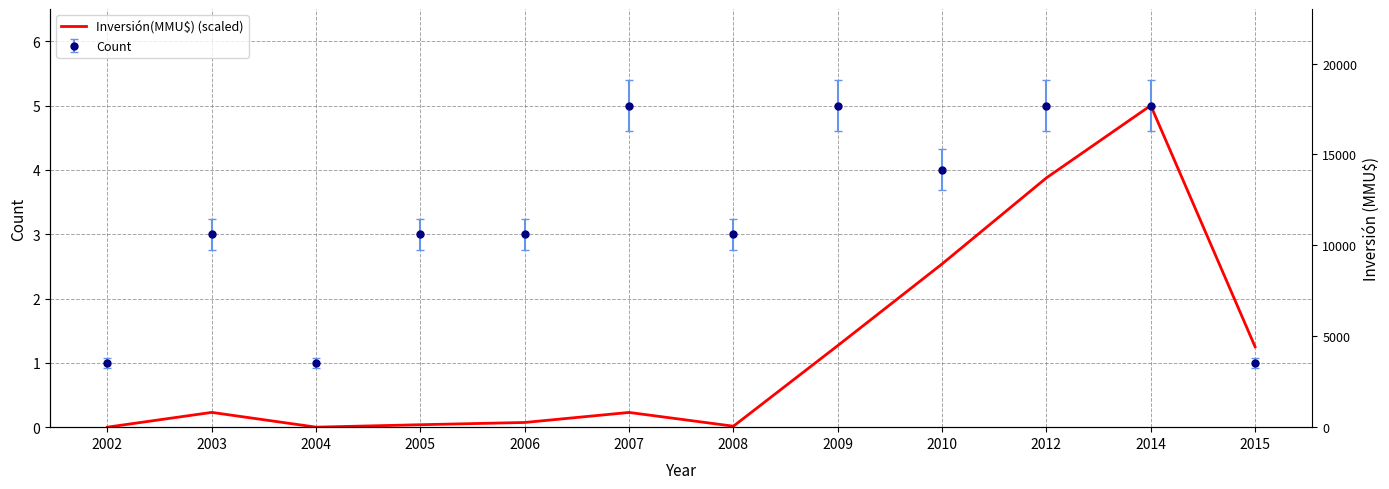

True or false: the data has more than 1 interior local peaks.

True